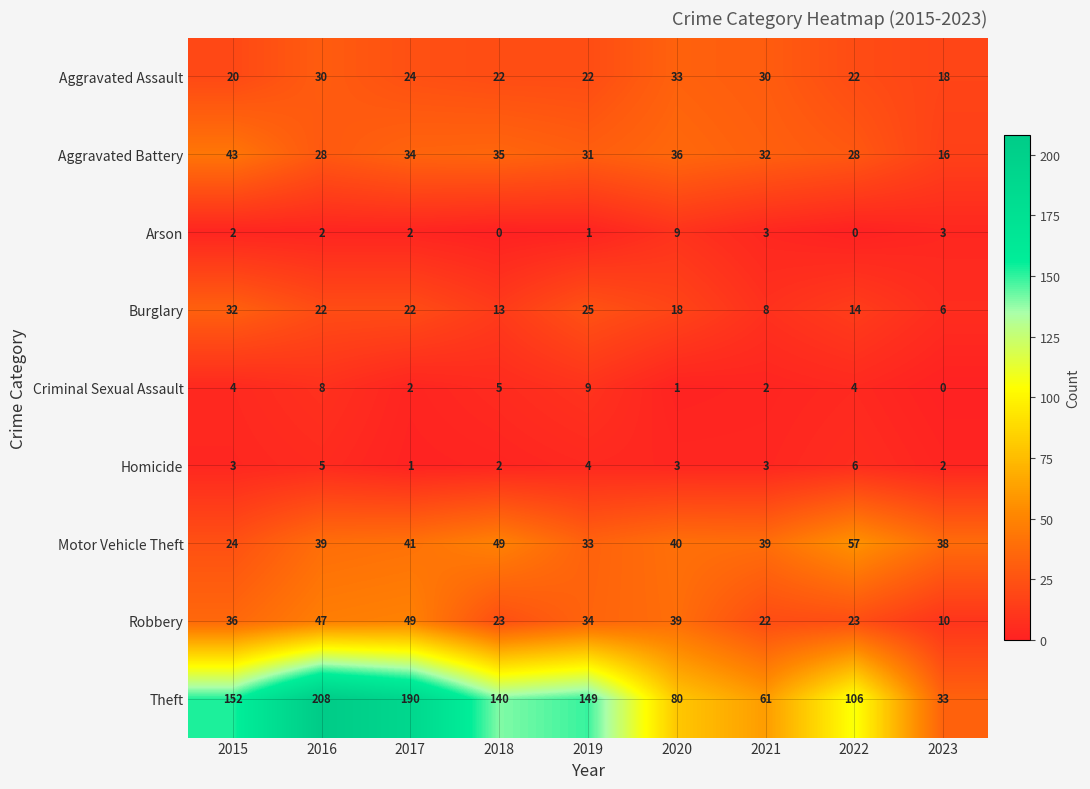

What is the difference between the maximum and minimum values in the Burglary series?

26